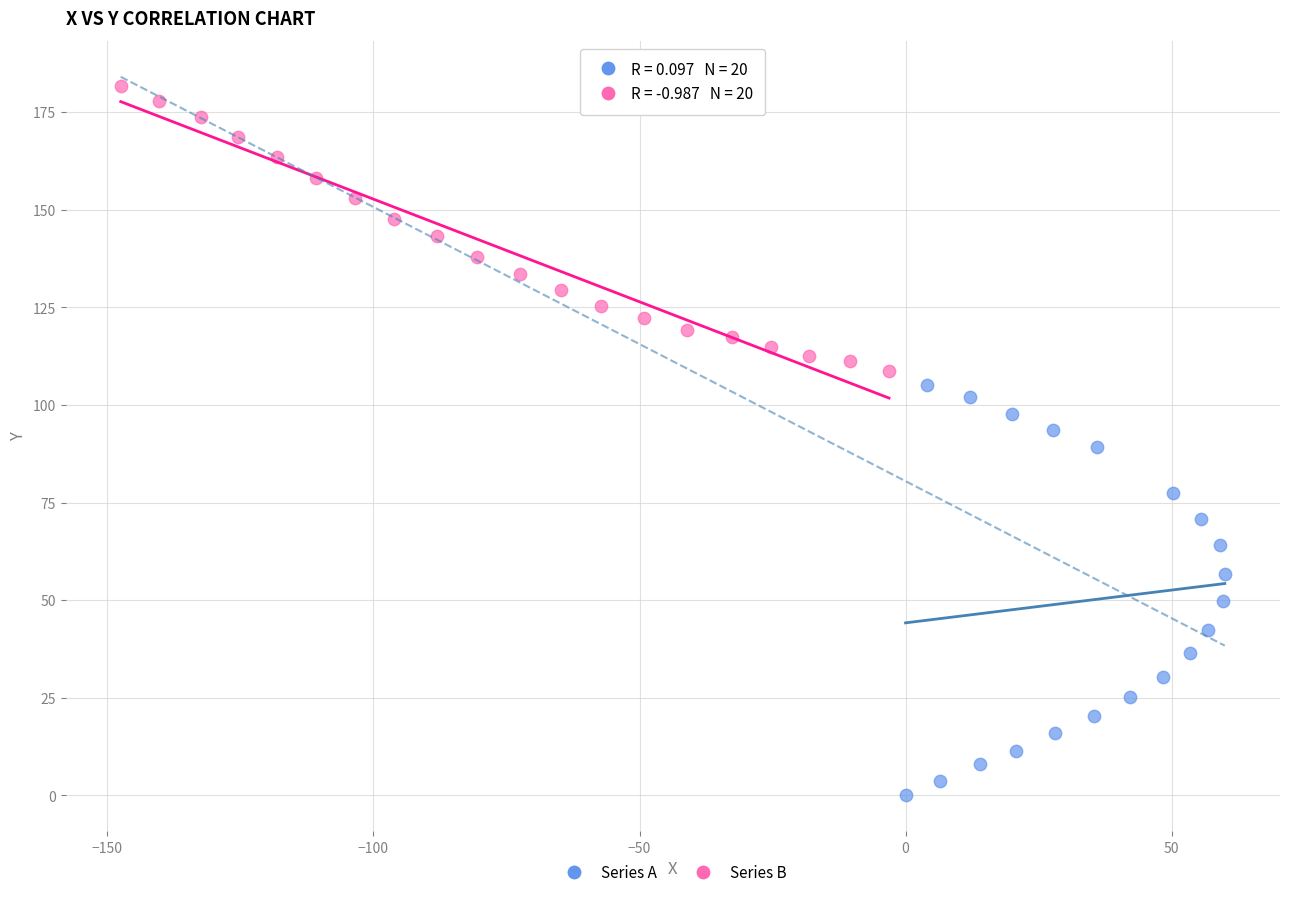

Which series contains the lowest Y value?

Series A